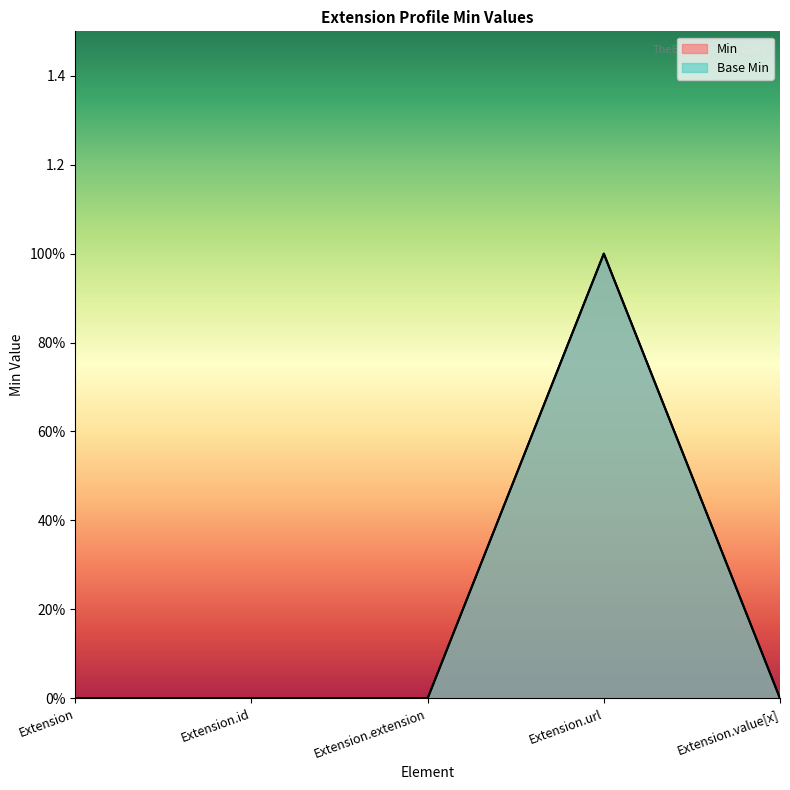

Which category has the lowest value in the Base Min series?

Extension